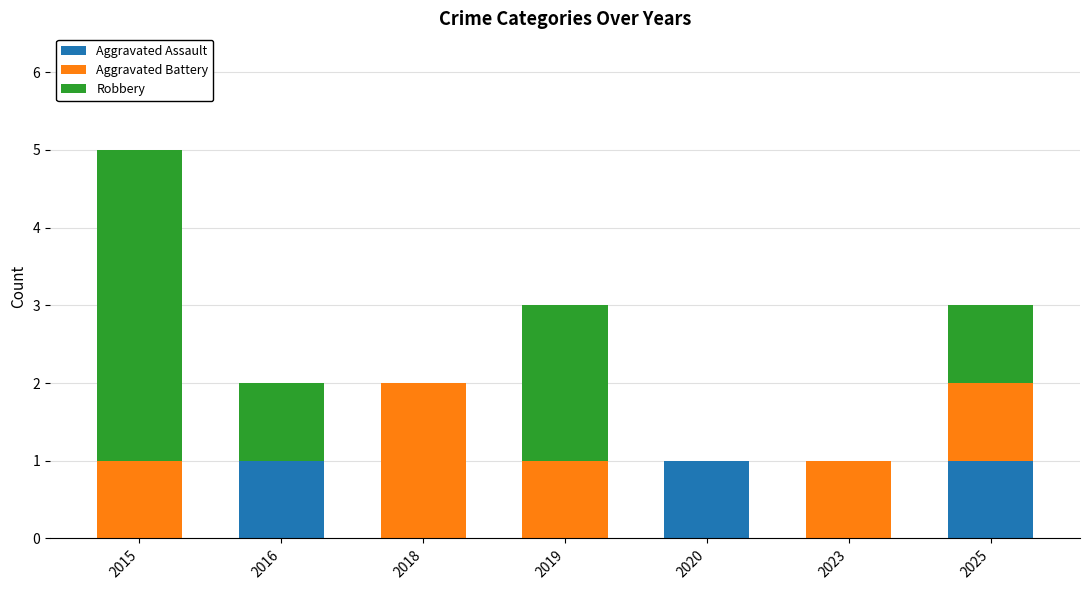

At which category is the sum across all series the highest?

2015